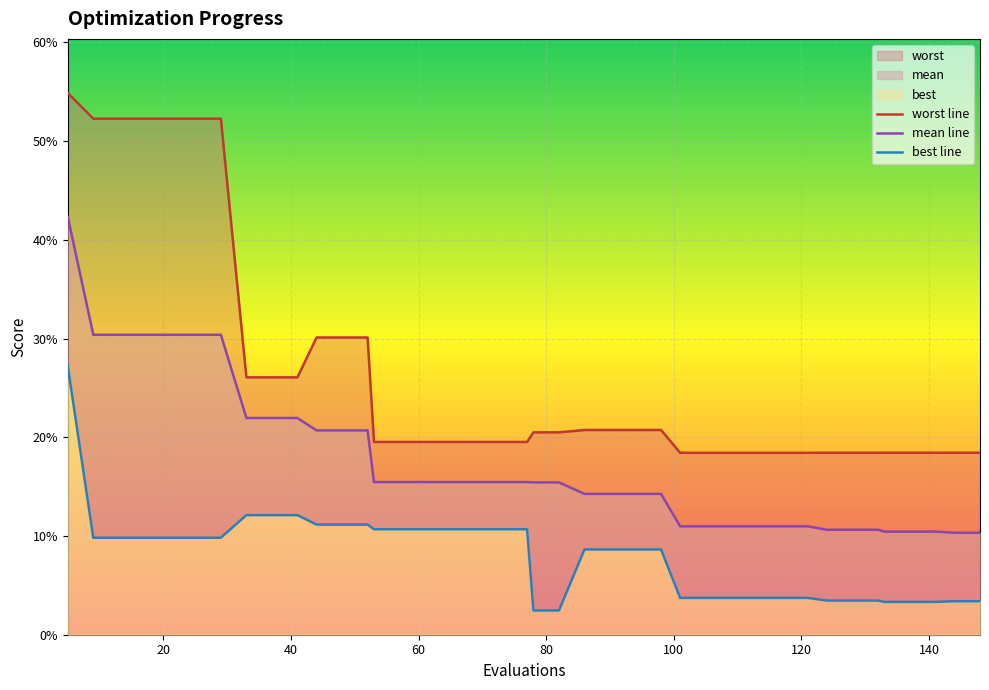

True or false: mean line and worst line cross at least once.

False